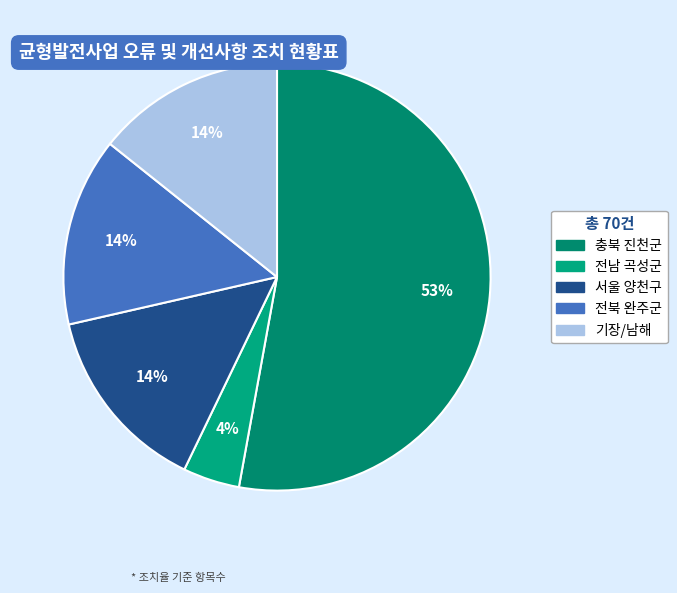

What is the total percentage of 전북 완주군 and 기장/남해?

28.6%